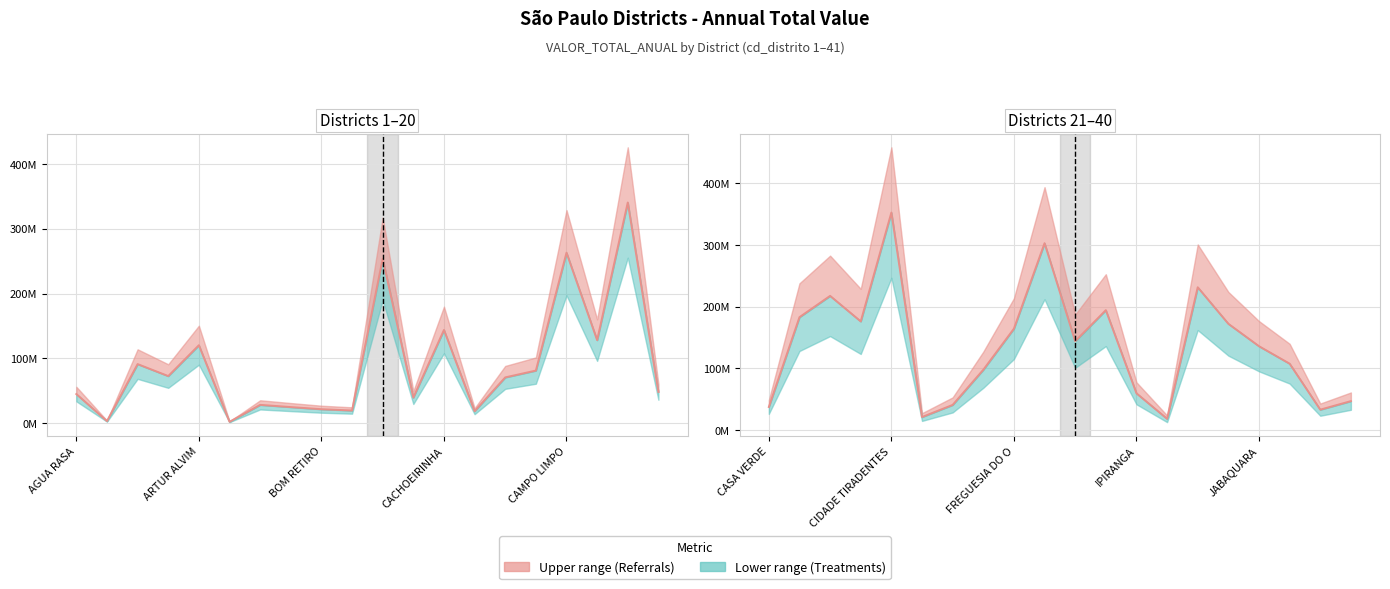

How many interior local peaks (higher than both neighbors) does the data have?

5